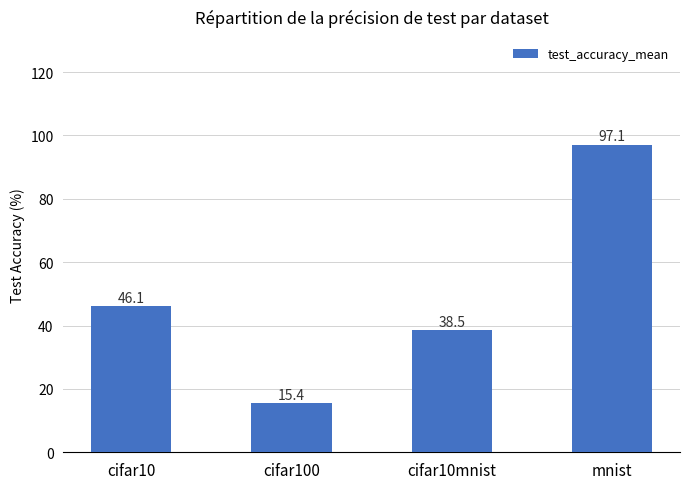

What is the greatest value displayed?

97.1